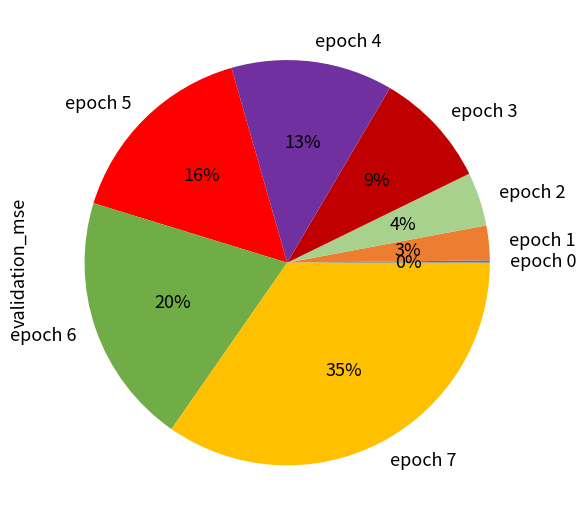

Is there any slice that represents more than half of the pie?

No